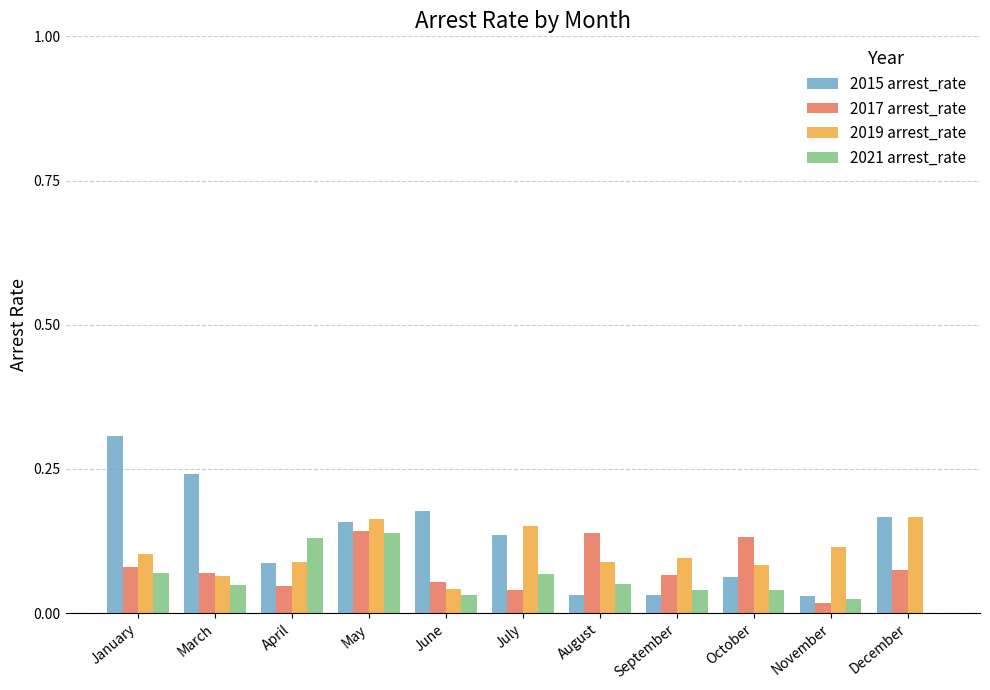

At which category does the chart reach its peak across all series?

January